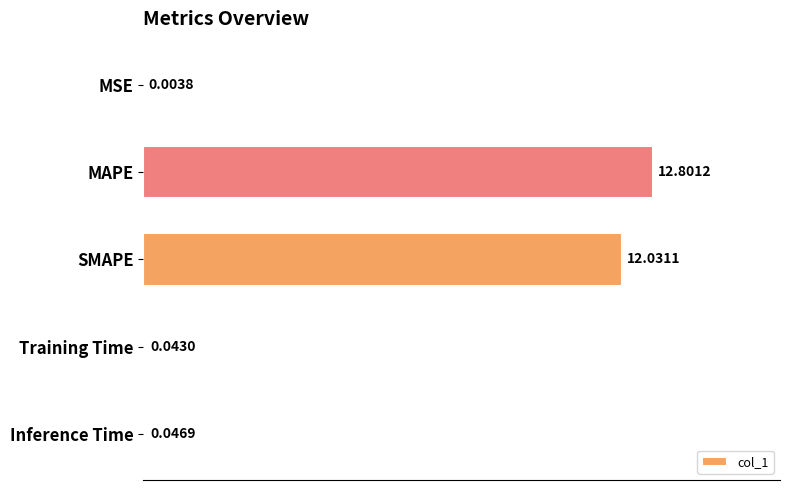

Which label corresponds to the largest value in the chart?

MAPE